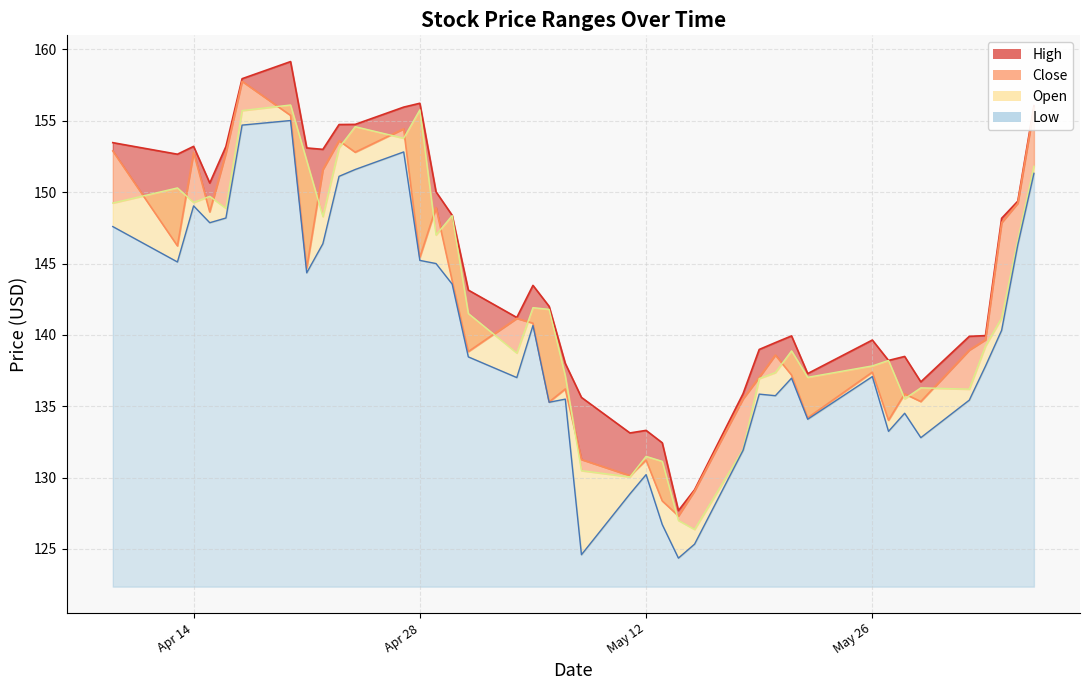

What are all the series names shown in the legend?

High, Close, Low, Open